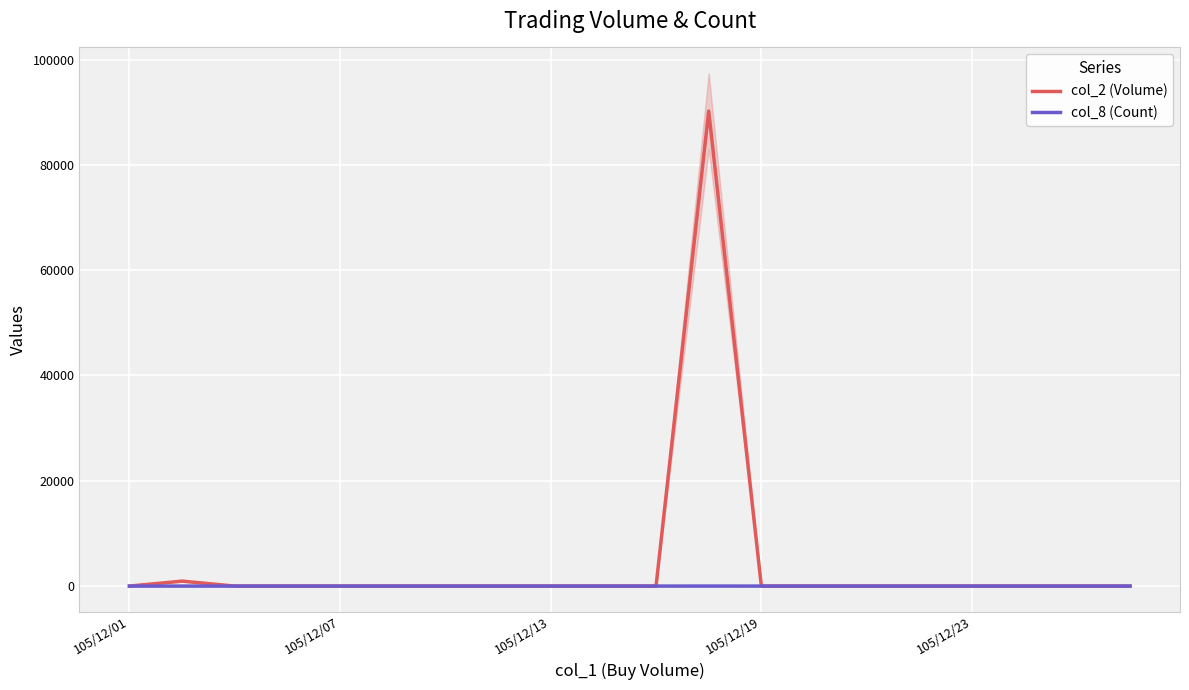

Rank the series by their average value, from highest to lowest.

col_2 (Volume), col_8 (Count)